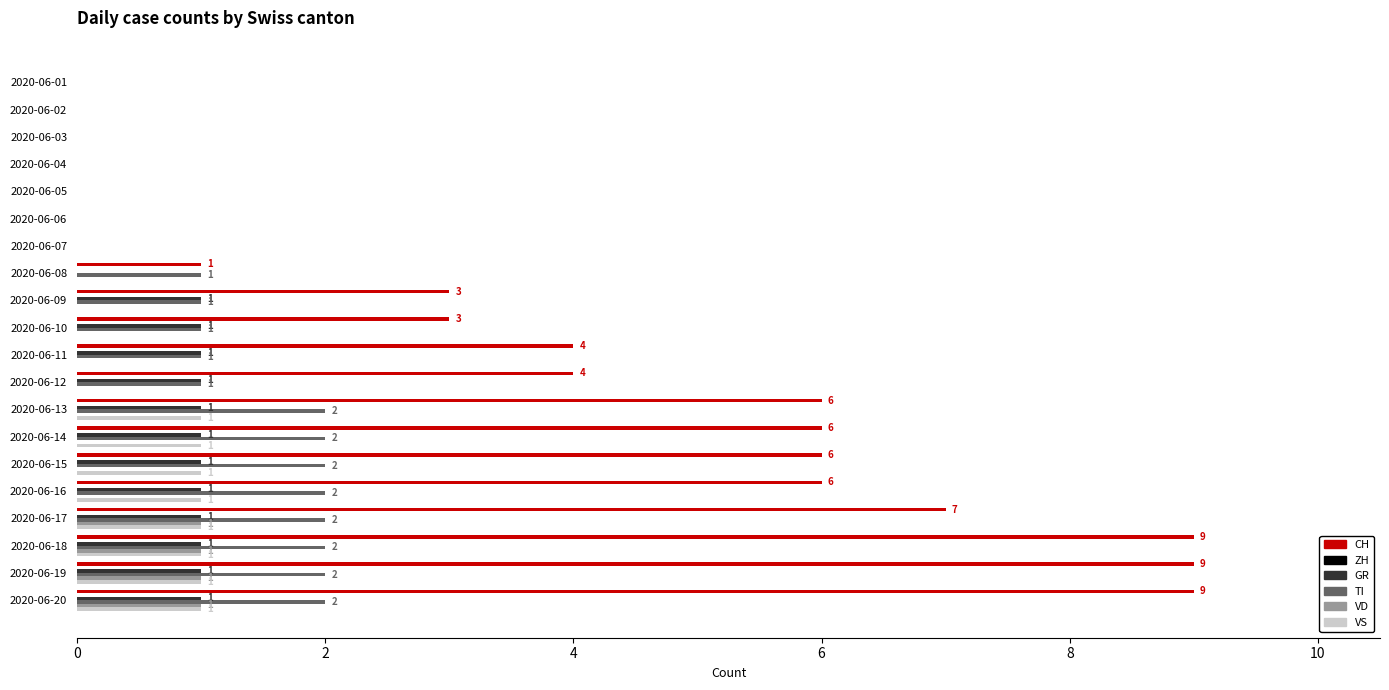

What is the sum of all VS values?

8